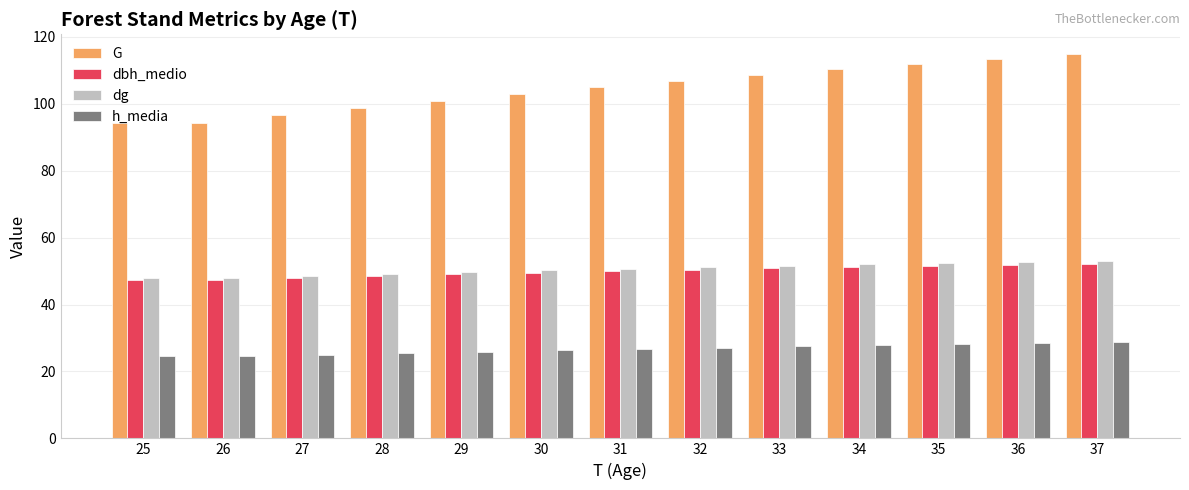

What is the difference between the dg values at 35 and 28?

3.2